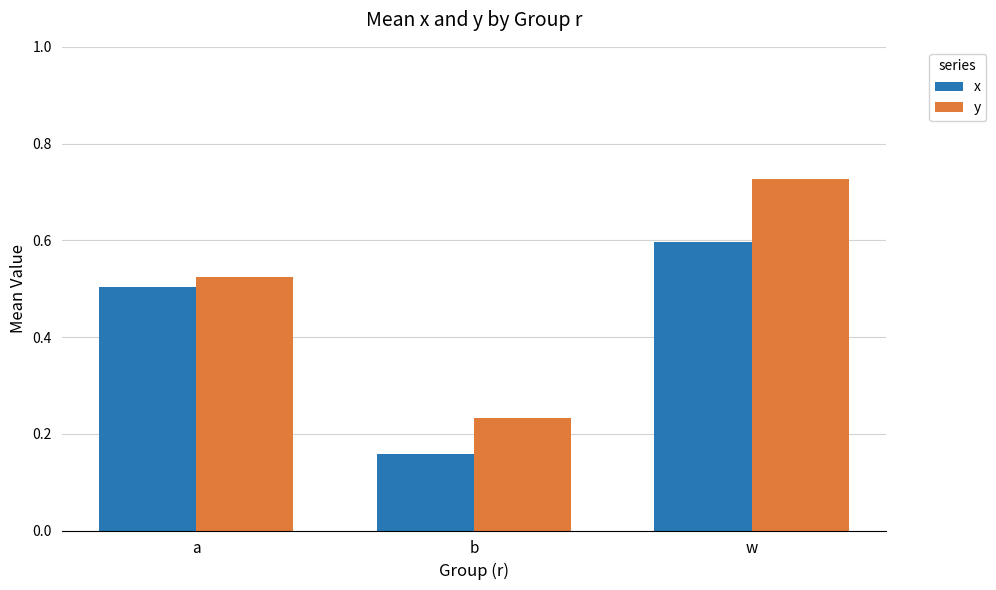

Does the chart contain any negative values?

No